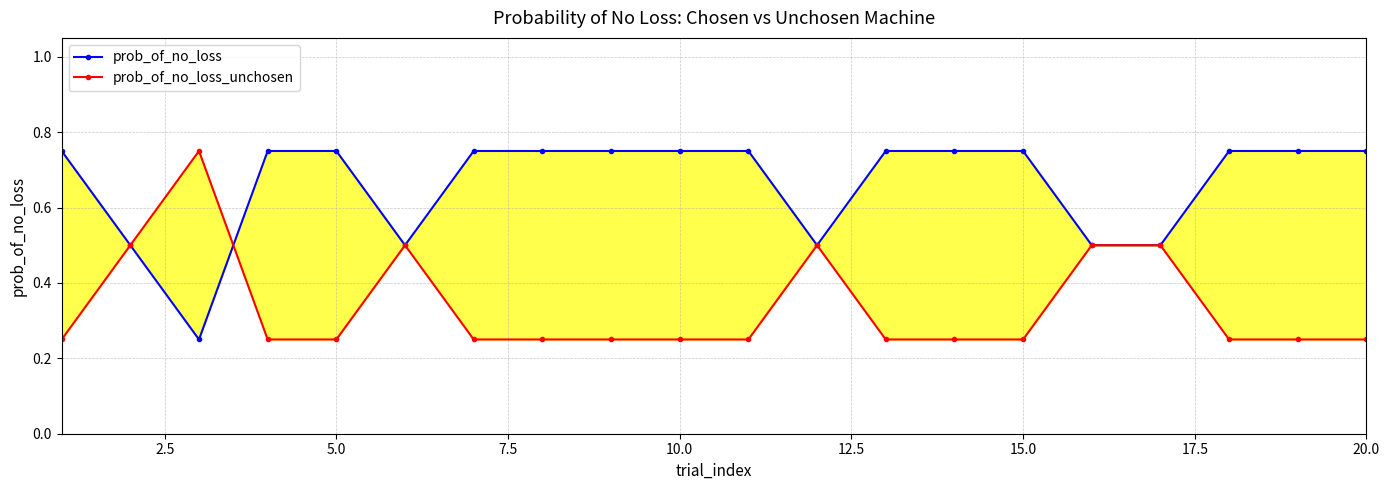

What are all the series names shown in the legend?

prob_of_no_loss, prob_of_no_loss_unchosen